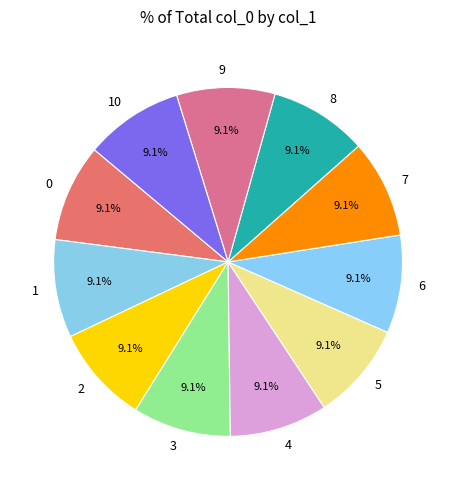

To the nearest percent, what percentage of the pie is 2?

9%